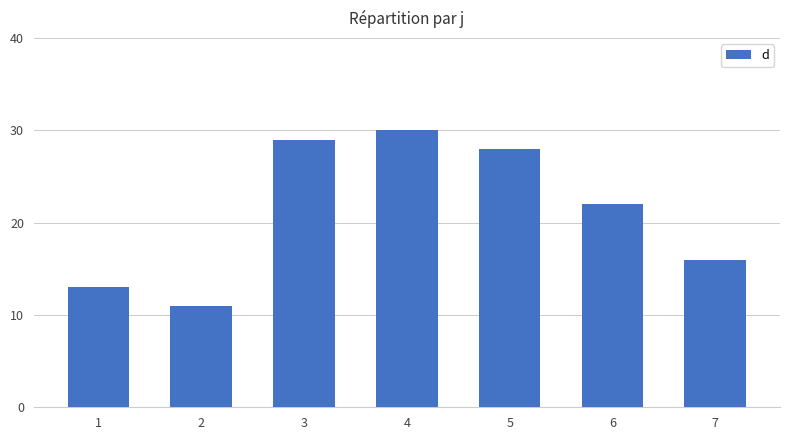

The value at 1 is 13. True or false?

True